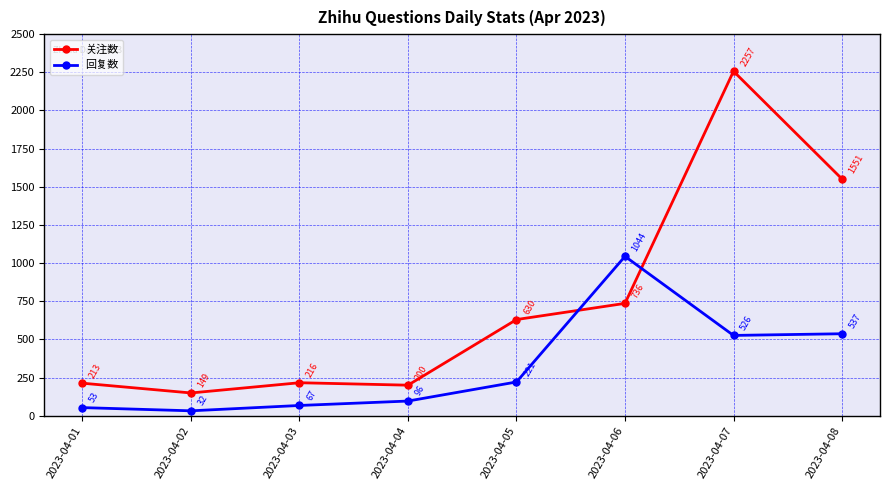

What is the value of the 回复数 point at the 7th from the left?

526